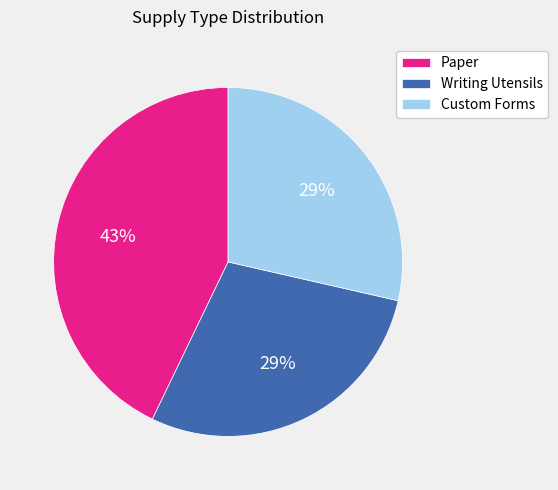

To the nearest percent, what portion does Paper represent?

43%